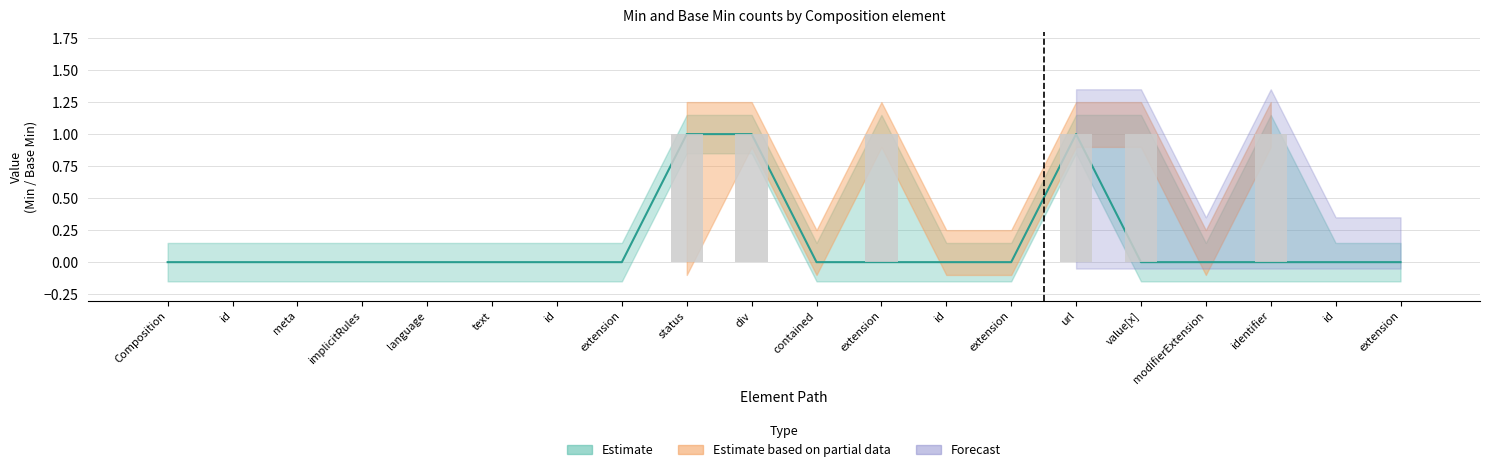

Reading right to left, what are all the values shown in this chart?

Estimate: 0	0	0	0	0	1	0	0	0	0	1	1	0	0	0	0	0	0	0	0
Min (observed): 0	0	1	0	1	1	0	0	1	0	1	1	0	0	0	0	0	0	0	0